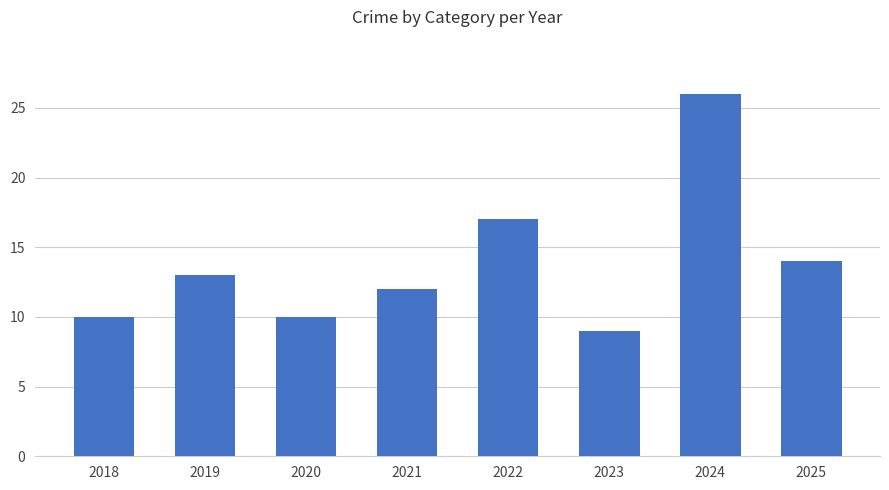

What is the change in value from 2018 to 2019?

+3